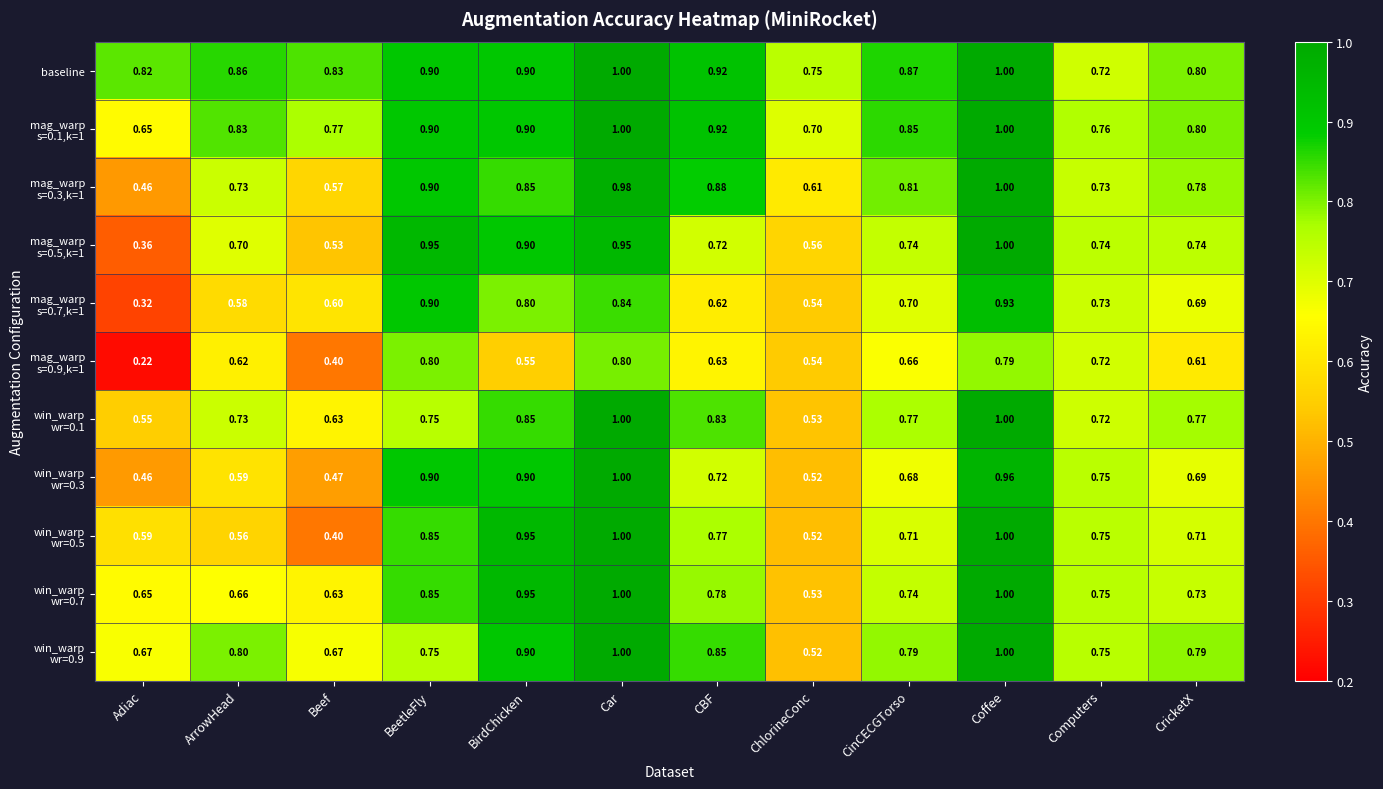

Which category has the lowest value across all series?

Adiac